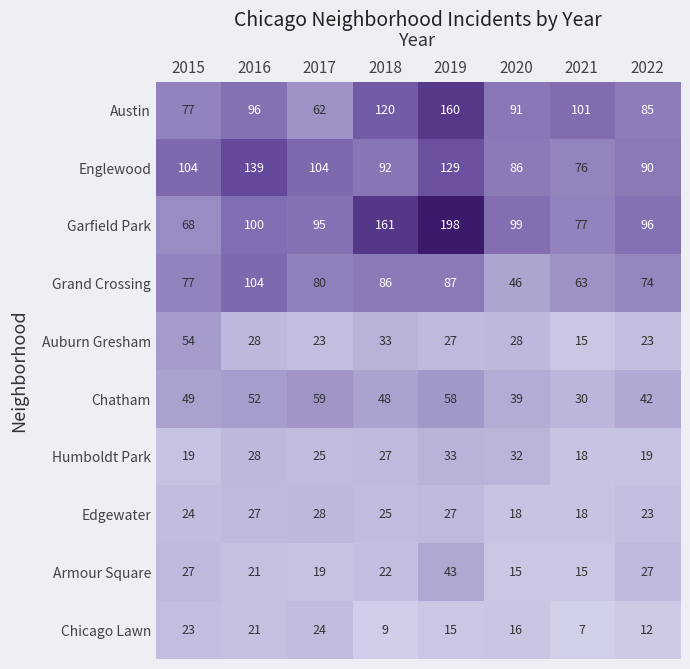

What is the total value across all series at 2015?

522